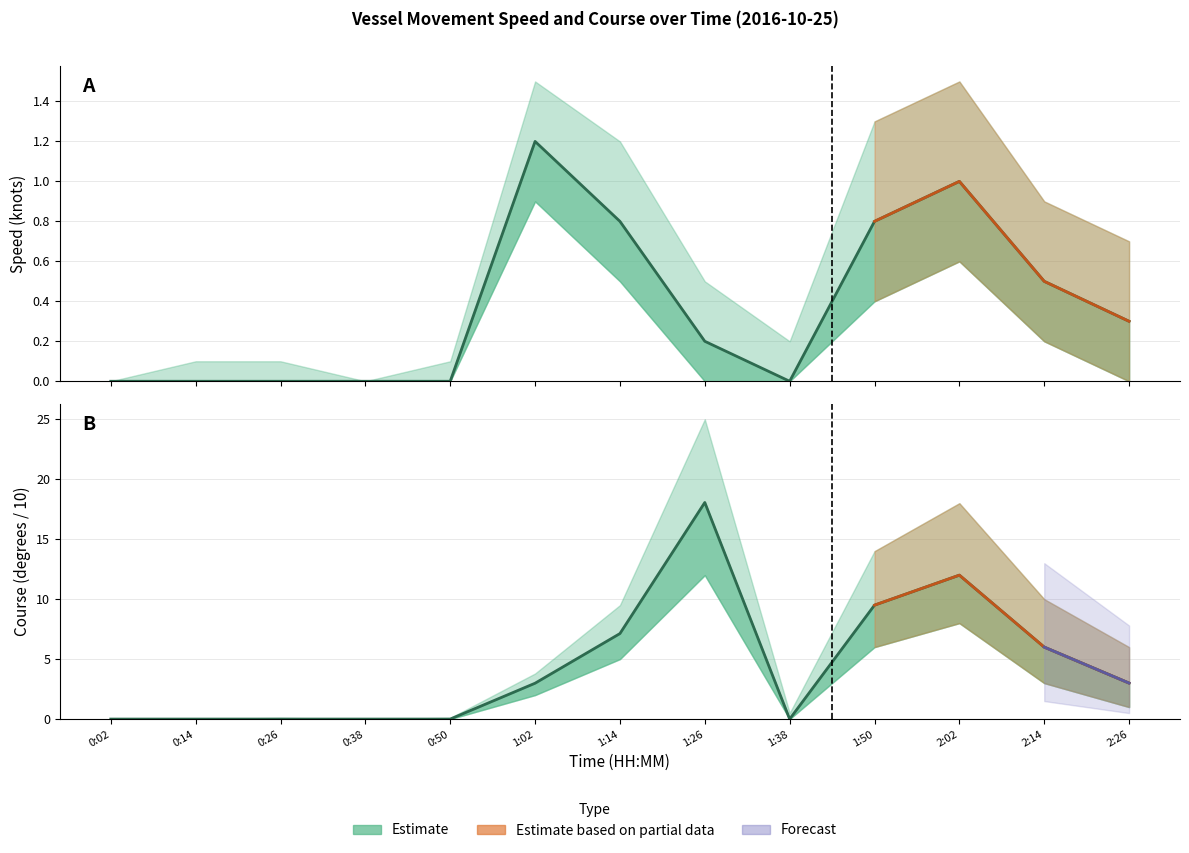

At how many categories does at least one series exceed 17?

2